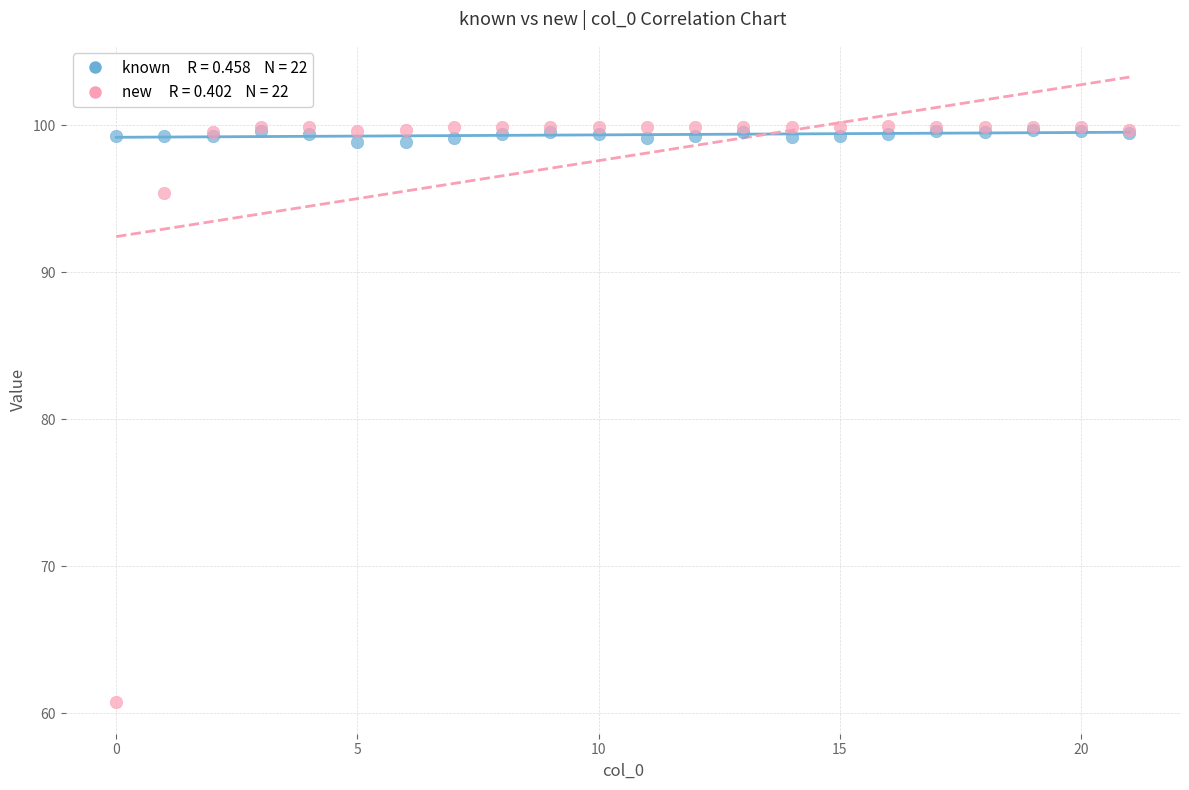

Across all series, what Y value is closest to 80?

95.4